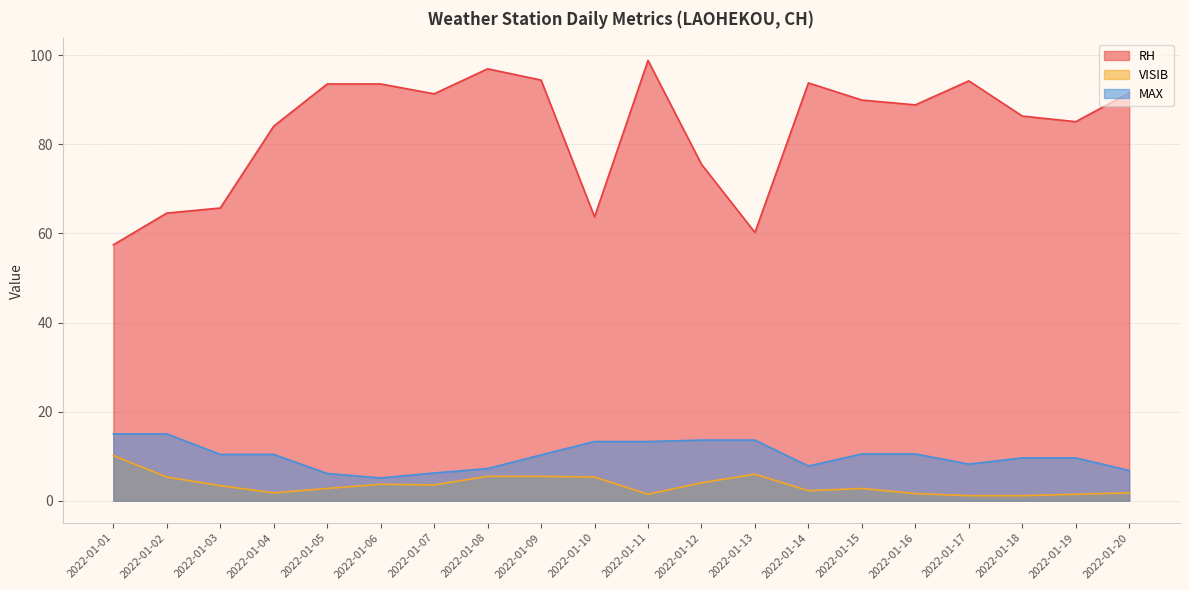

What value does the MAX series have at 2022-01-05?

6.1